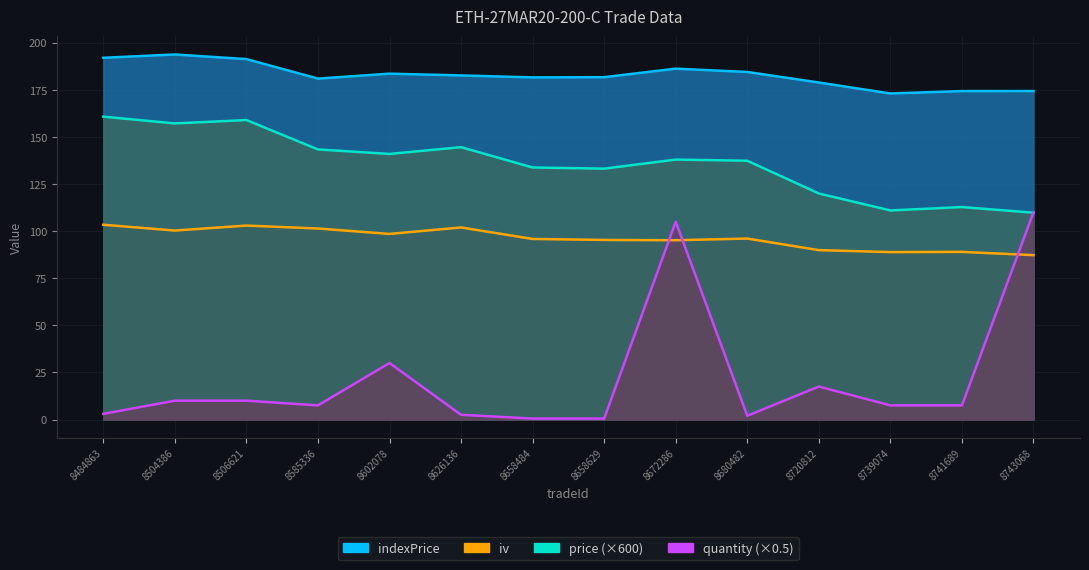

At which label does indexPrice first exceed 182?

8484863